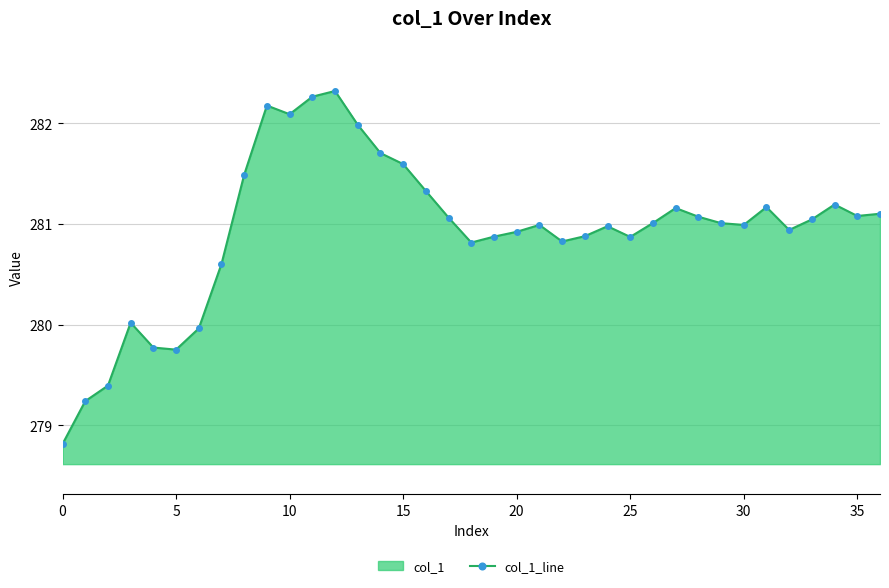

What is the greatest value displayed?

282.3